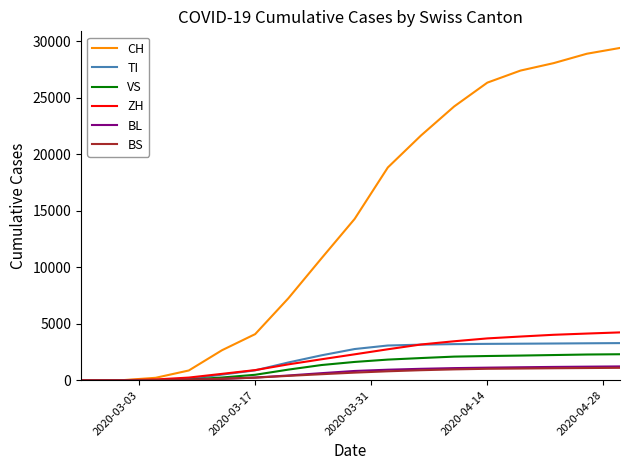

Which series has the widest spread of values?

CH